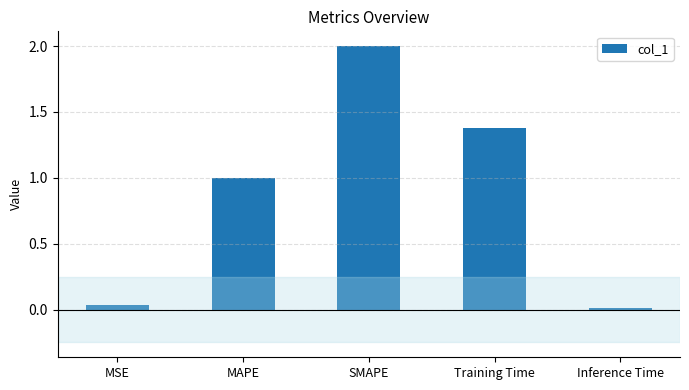

List the labels in order of value, smallest first.

Inference Time, MSE, MAPE, Training Time, SMAPE